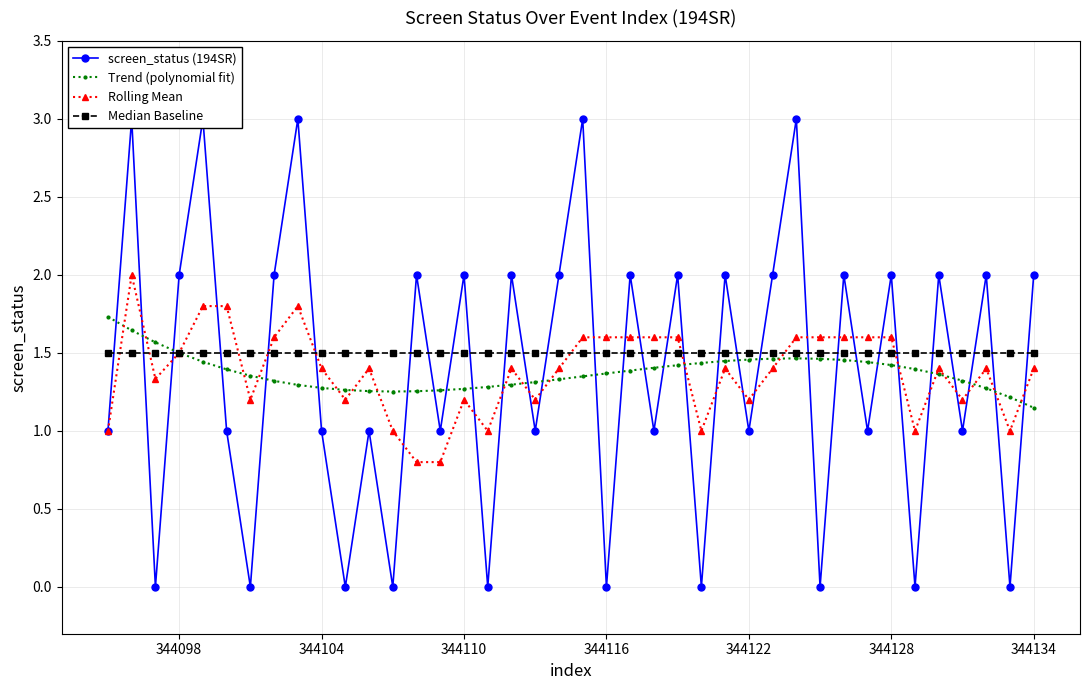

True or false: Rolling Mean has more than 1 interior local peaks.

True